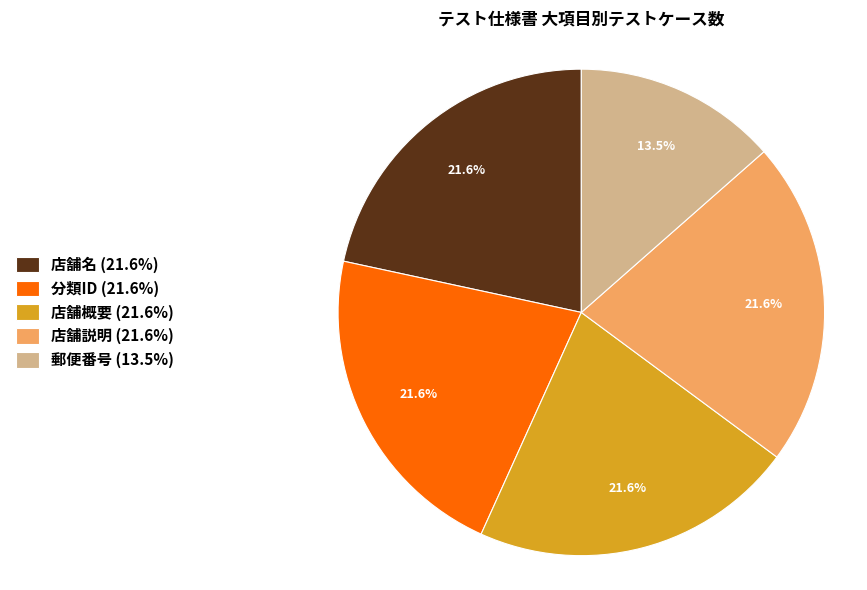

Combined, what portion of the pie is 店舗名 (21.6%) and 分類ID (21.6%)?

43.2%